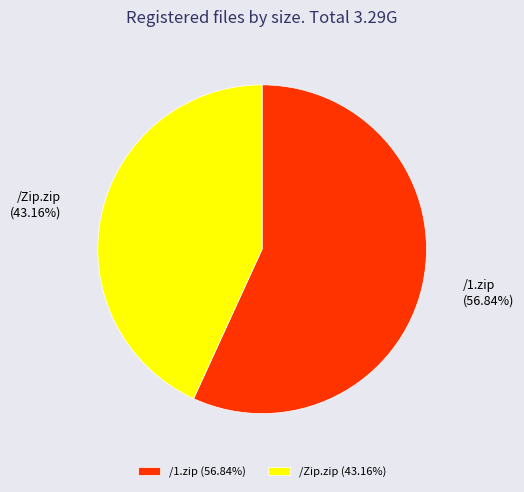

To the nearest percent, what percentage of the pie is /1.zip?

57%